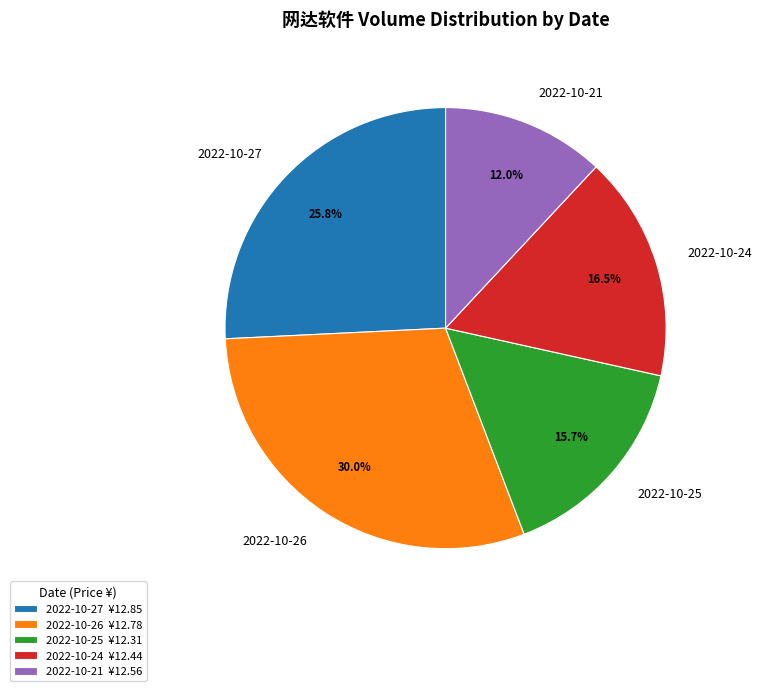

Does 2022-10-27 account for over 50% of the chart?

No